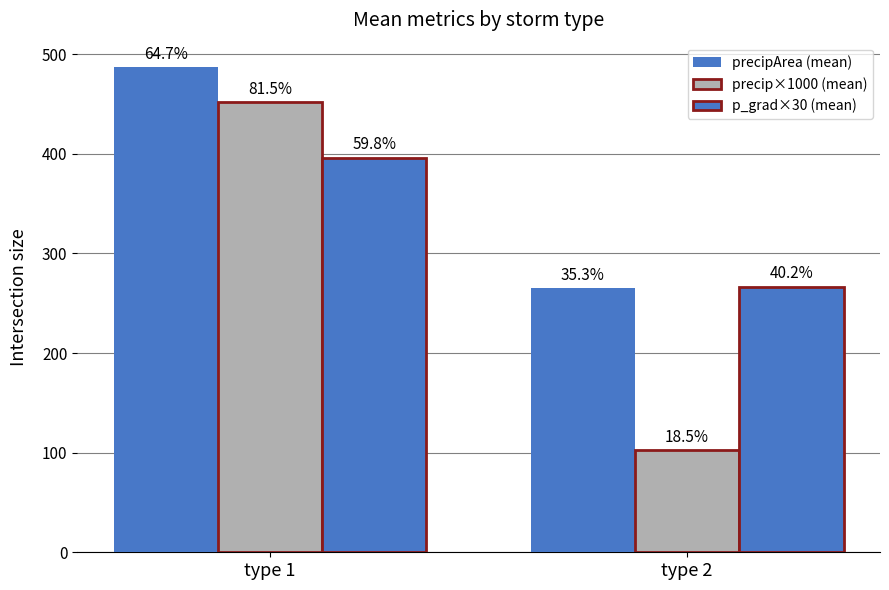

Does the chart contain stacked bars?

No